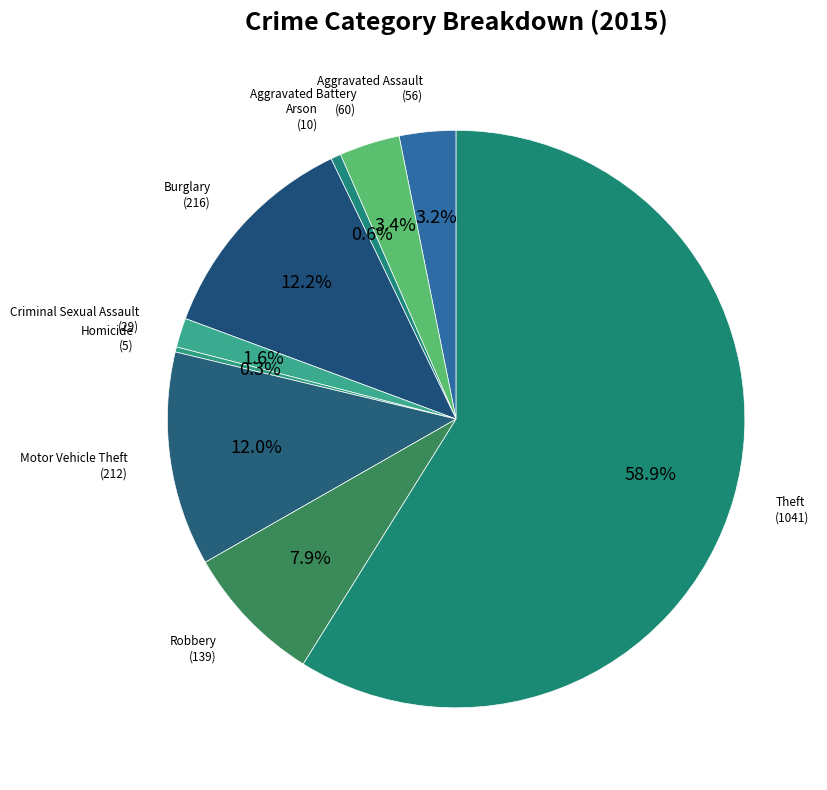

How many segments does this pie chart have?

9